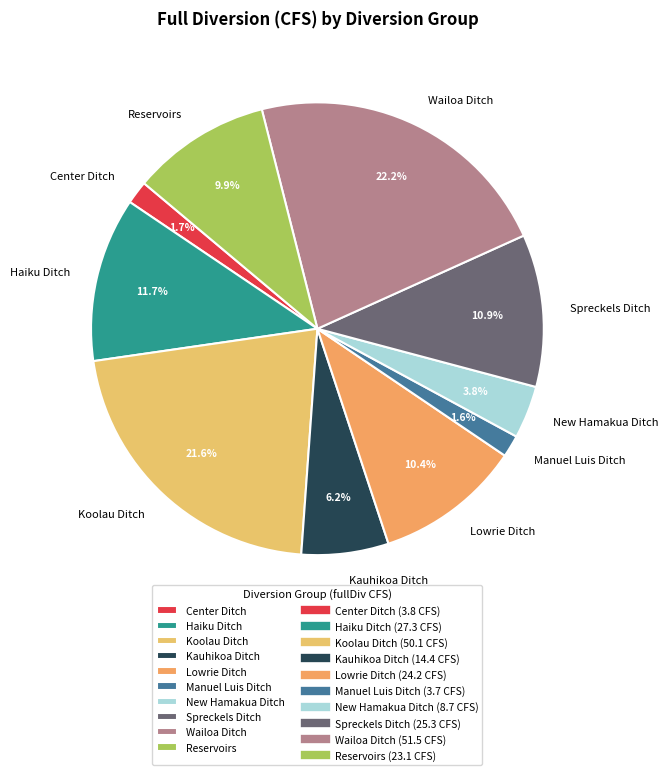

To the nearest percent, what percentage of the pie is Wailoa Ditch?

22%